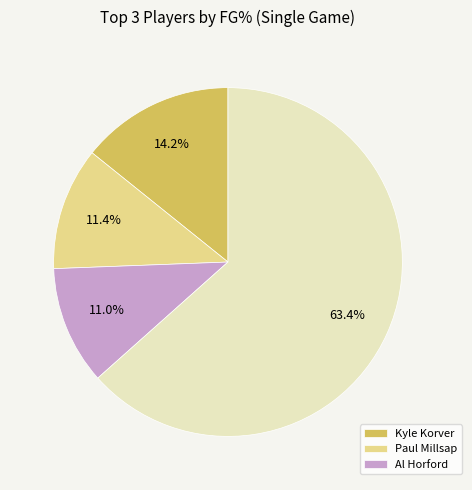

Does any single category account for the majority?

Yes